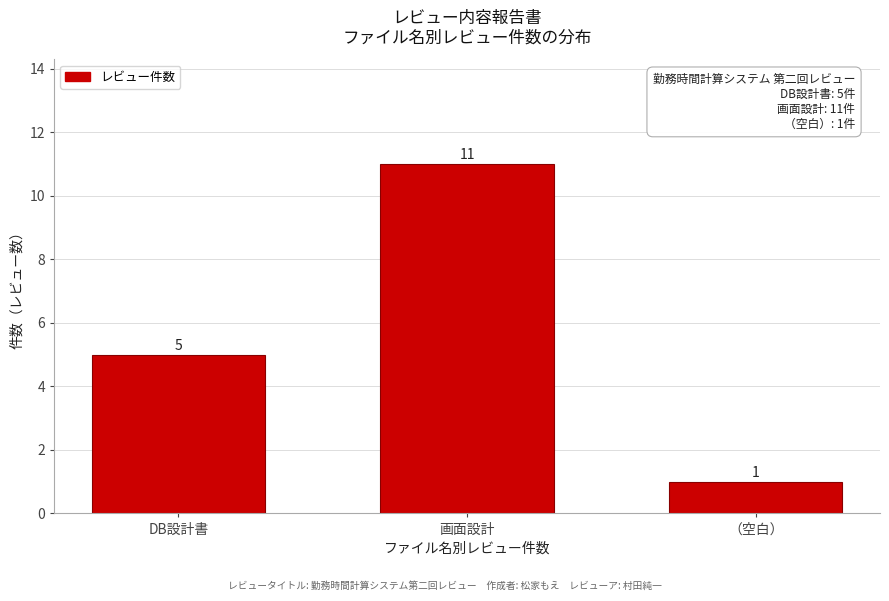

Reading left to right, extract all data points from this chart.

5	11	1